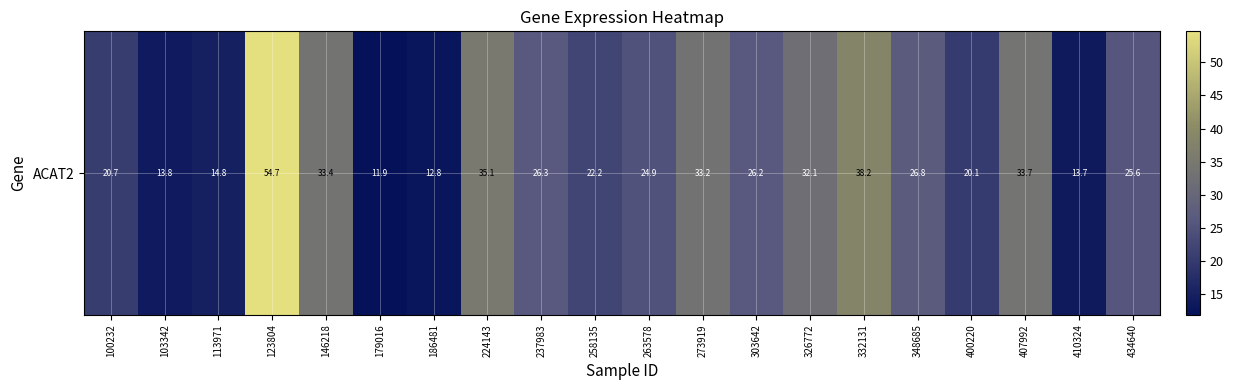

What is the ratio of the value at 303642 to the value at 326772?

0.8